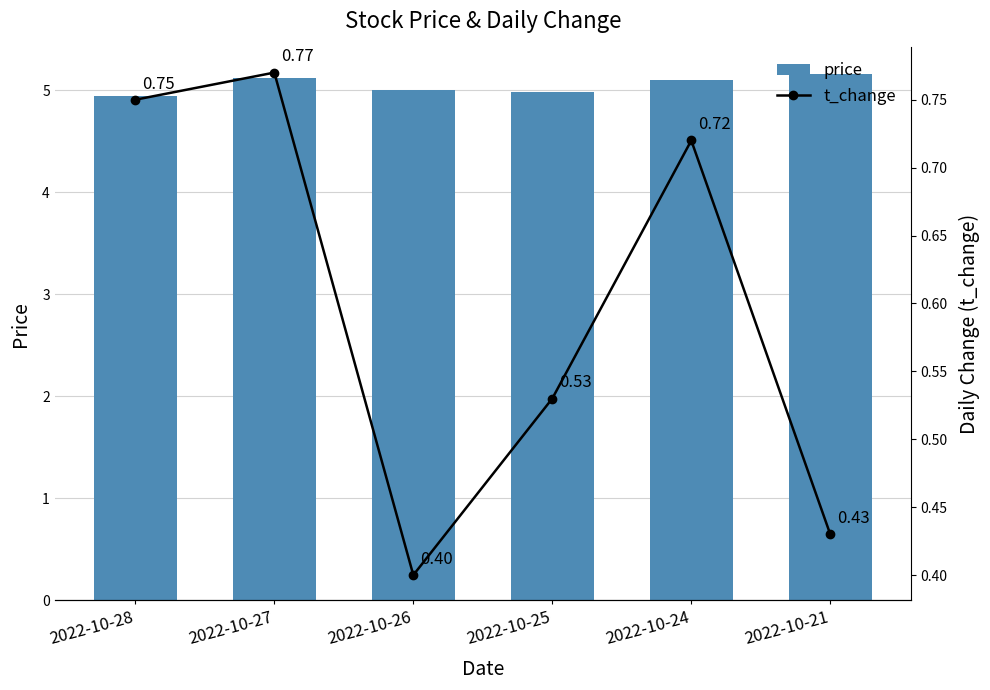

What is the highest value of the t_change series?

0.8